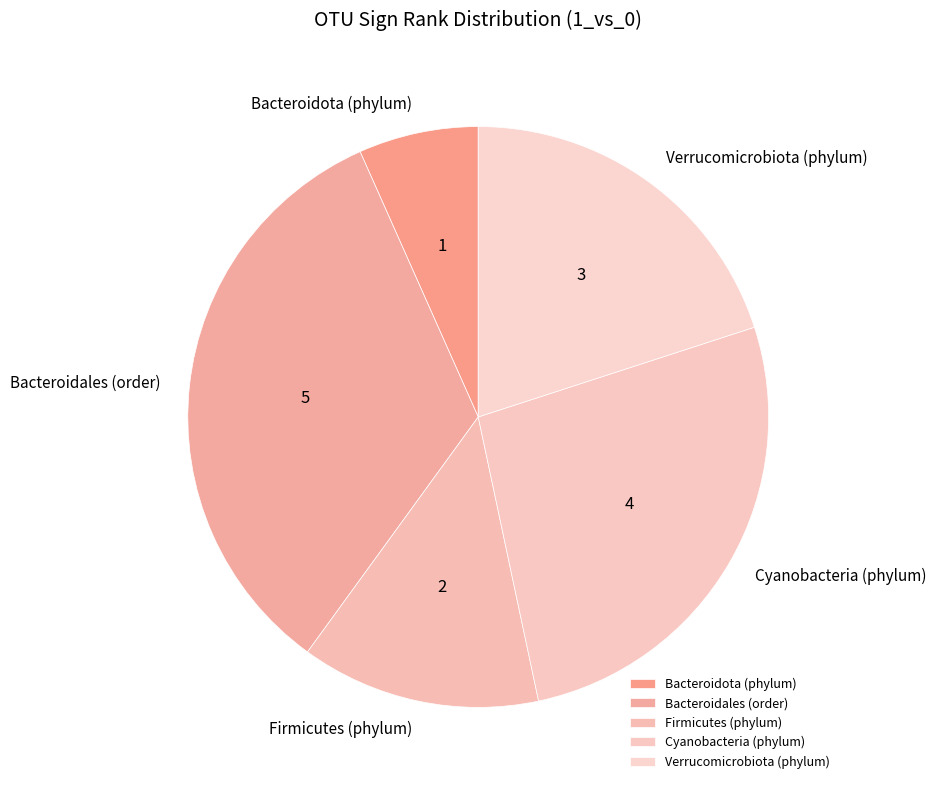

Is there any slice that represents more than half of the pie?

No